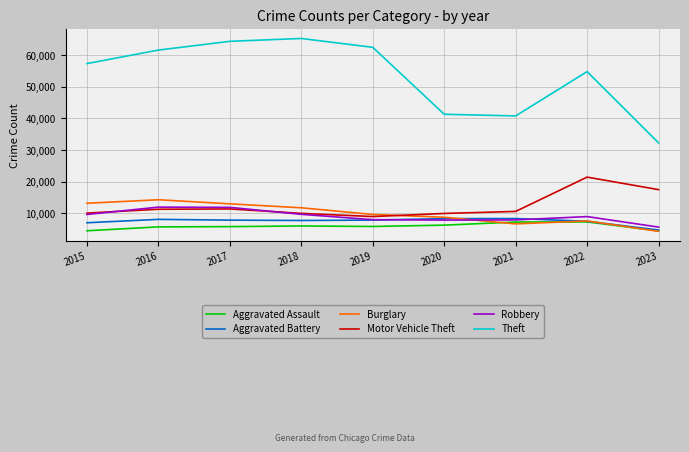

True or false: Aggravated Assault and Theft cross at least once.

False